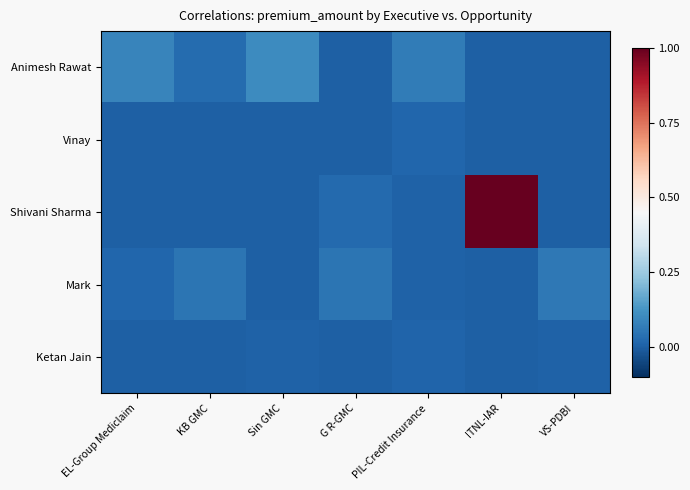

At how many categories does at least one series exceed 0?

7